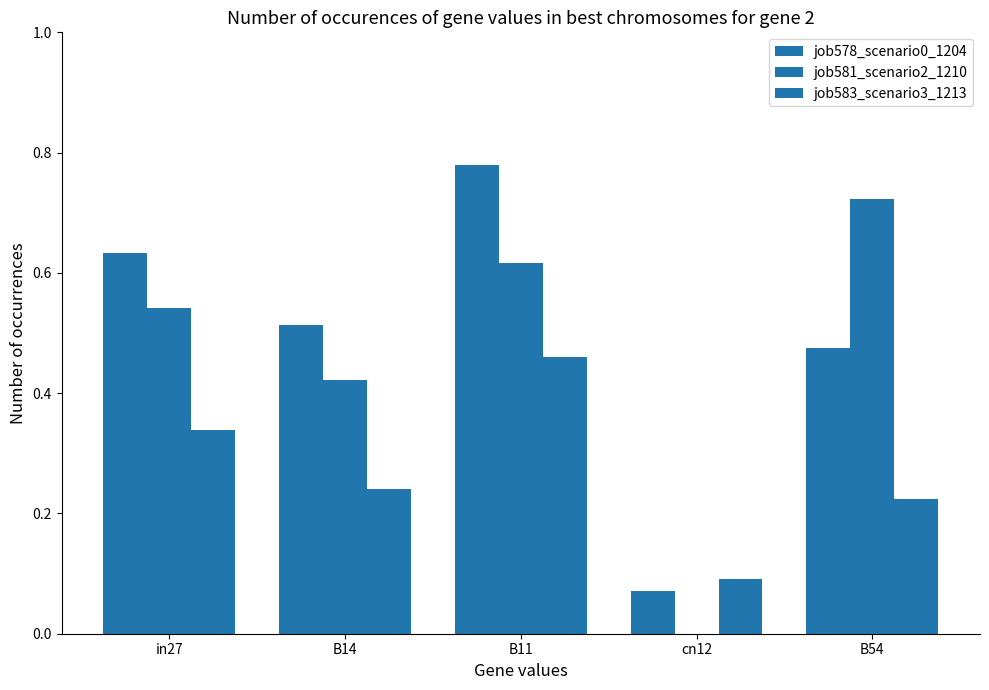

What is the difference between the second highest and minimum values in the job581_scenario2_1210 series?

0.6